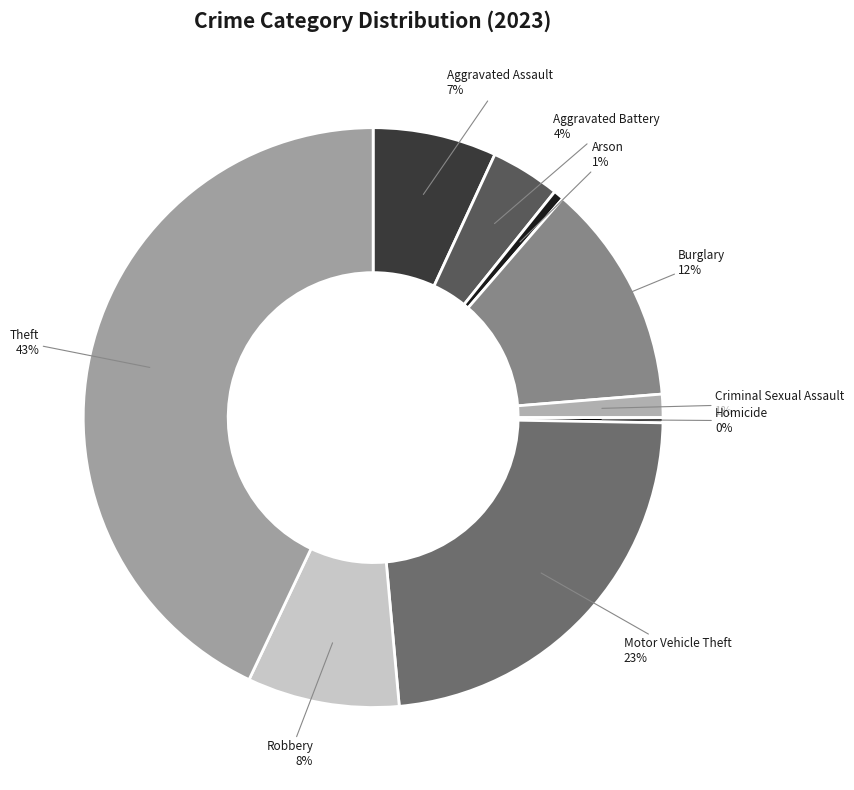

Is the sum of Robbery and Homicide greater than half?

No